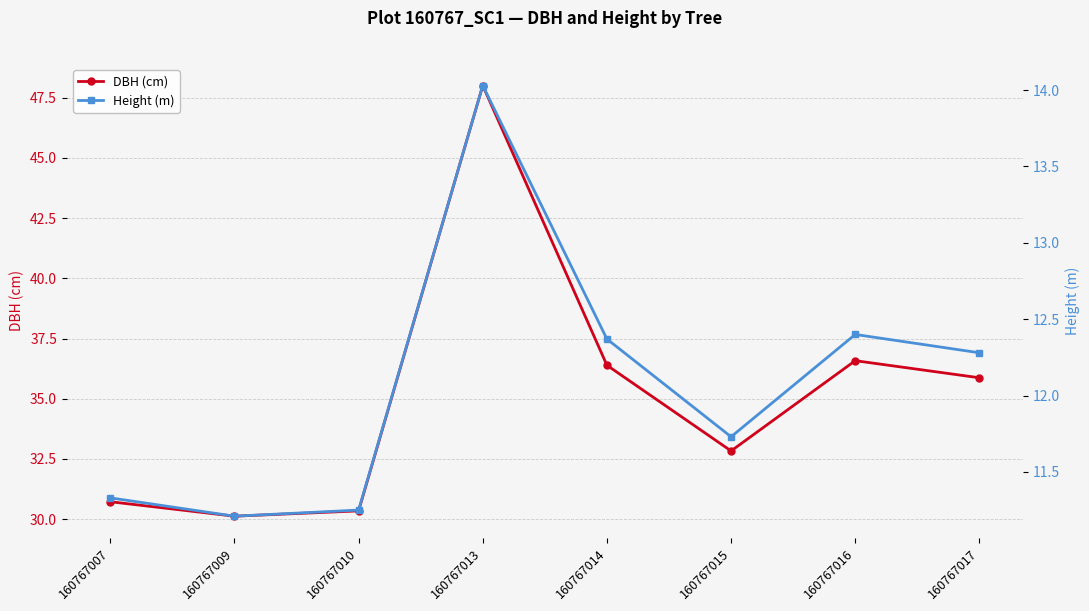

Is this an area chart (filled region under the line)?

No